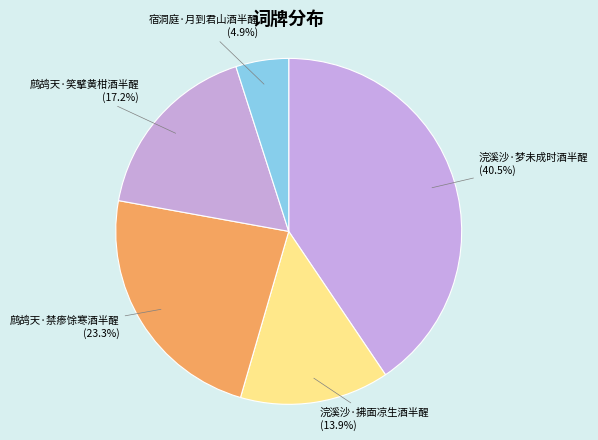

How many slices are in this pie chart?

5